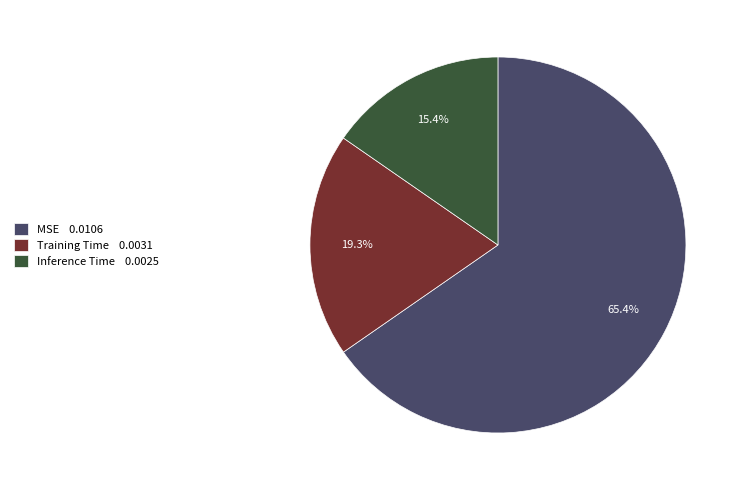

How much of the chart is everything except Training Time?

80.7%